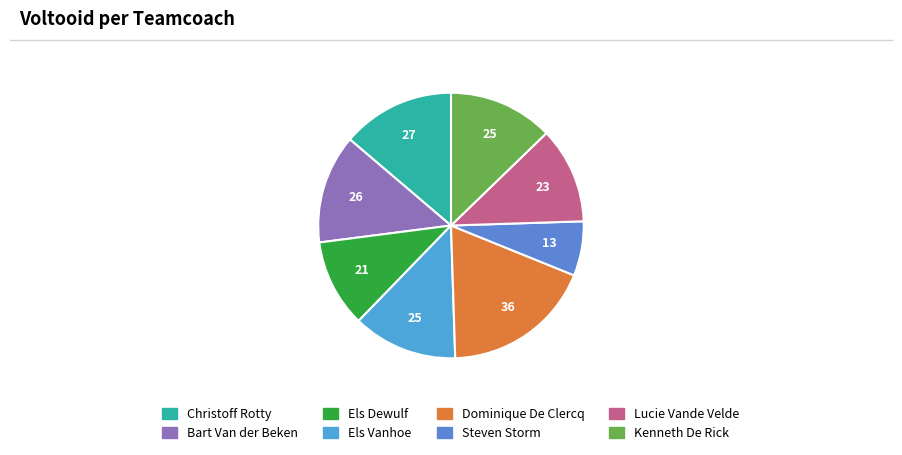

To the nearest percent, what percentage of the pie is Dominique De Clercq?

18%